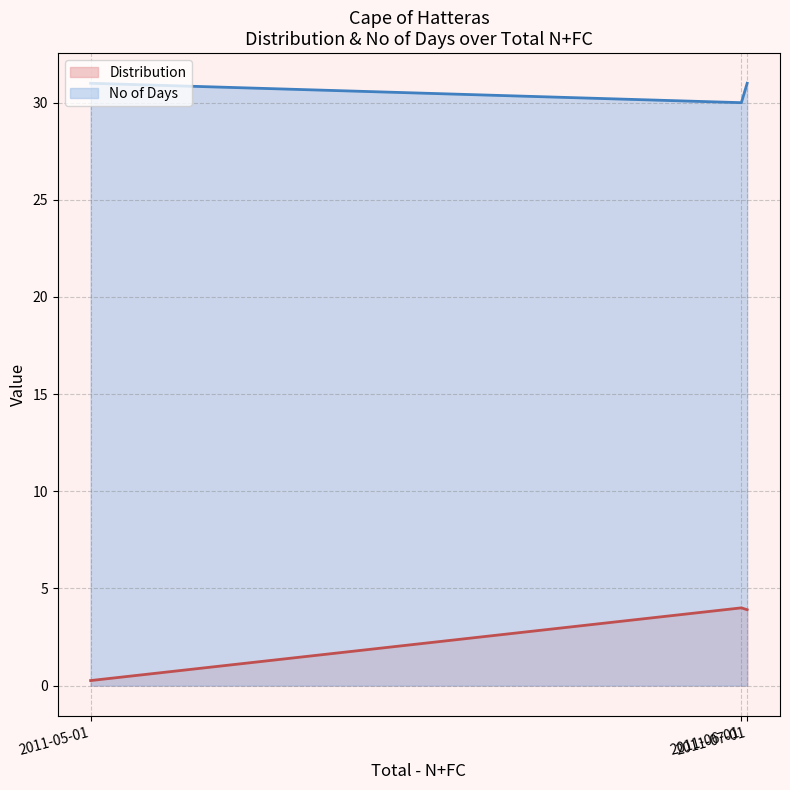

Reading left to right, transcribe all the data shown in this chart.

Distribution: 0.3	4.0	3.9
No of Days: 31.0	30.0	31.0